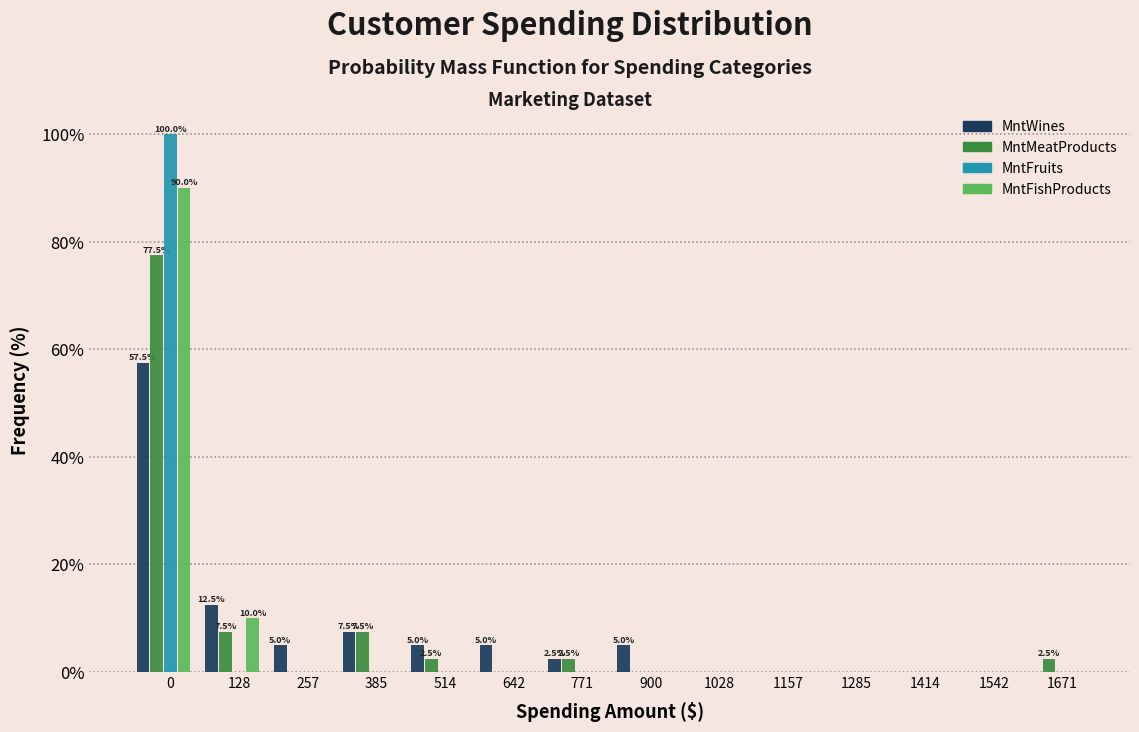

True or false: MntMeatProducts has a value of 131.9 at 0.

False